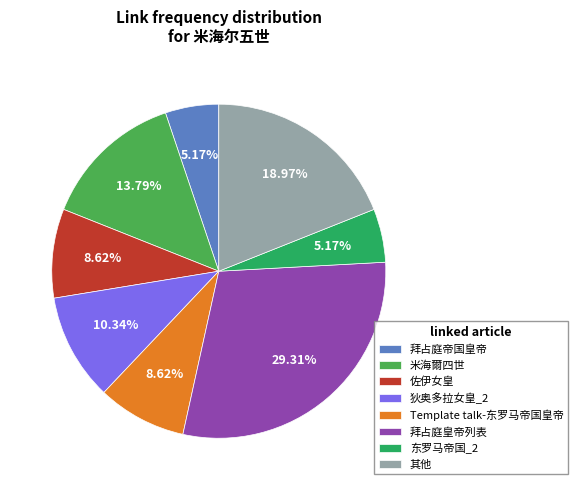

Is 狄奥多拉女皇_2 the majority of the pie?

No